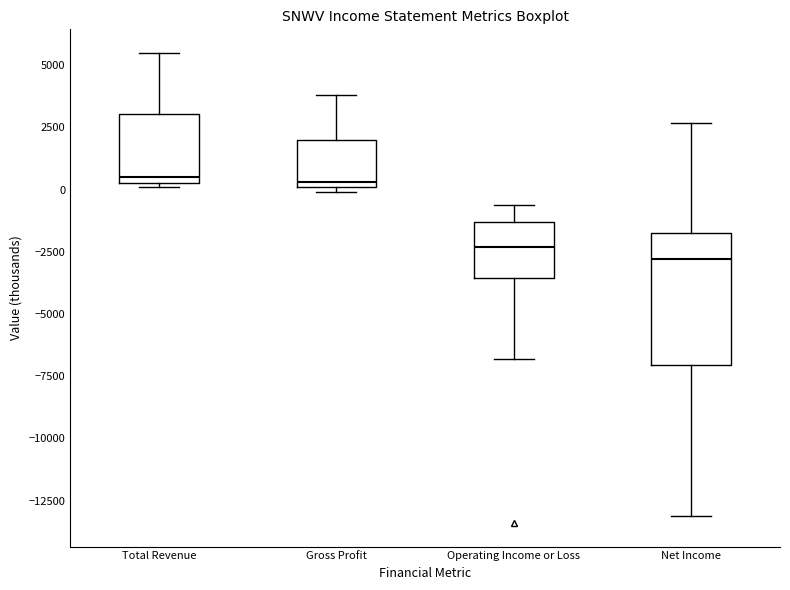

Reading left to right, transcribe this box plot: for each box, give where its median line is, the range the box spans, and where its two whiskers end, as read against the y-axis. The values are not printed on the chart, so give them approximately, as read against the axis.

Total Revenue: median 500 (just above the box's lower edge), box 500 to 3000, whiskers 0 to 5500
Gross Profit: median 500, box 0 to 2000, whiskers 0 (just below the box's lower edge) to 4000
Operating Income or Loss: median -2500, box -3500 to -1500, whiskers -7000 to -500
Net Income: median -3000, box -7000 to -1500, whiskers -13000 to 2500